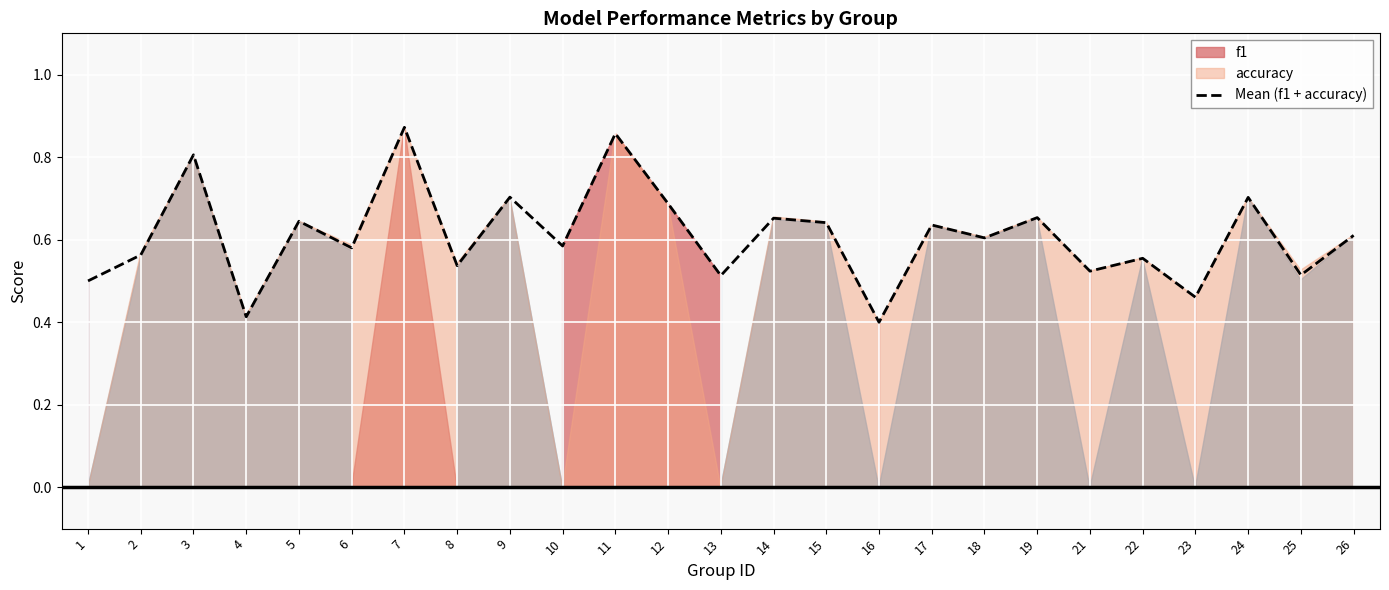

Is it true that the value at 5 is 1.2?

False